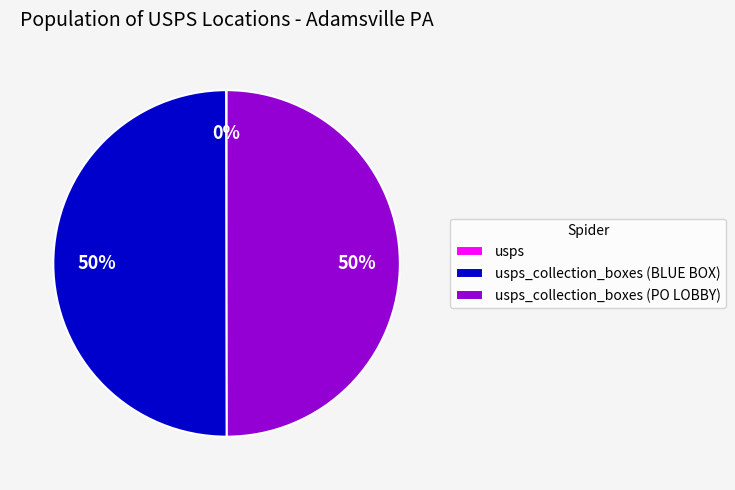

To the nearest percent, what is the average slice percentage?

33%